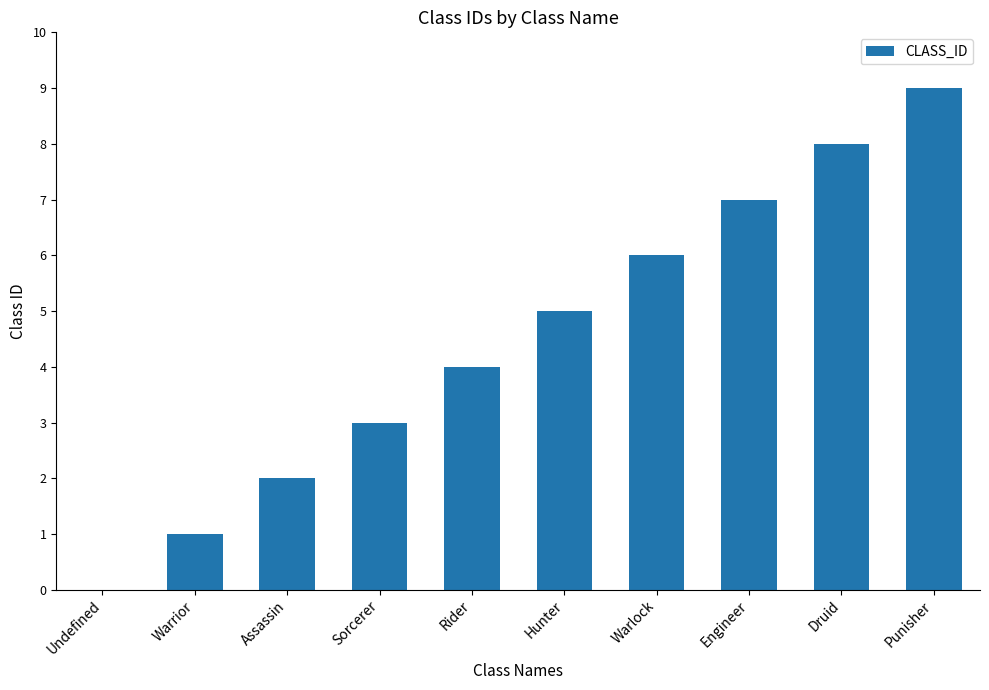

What is the maximum value shown in the chart?

9